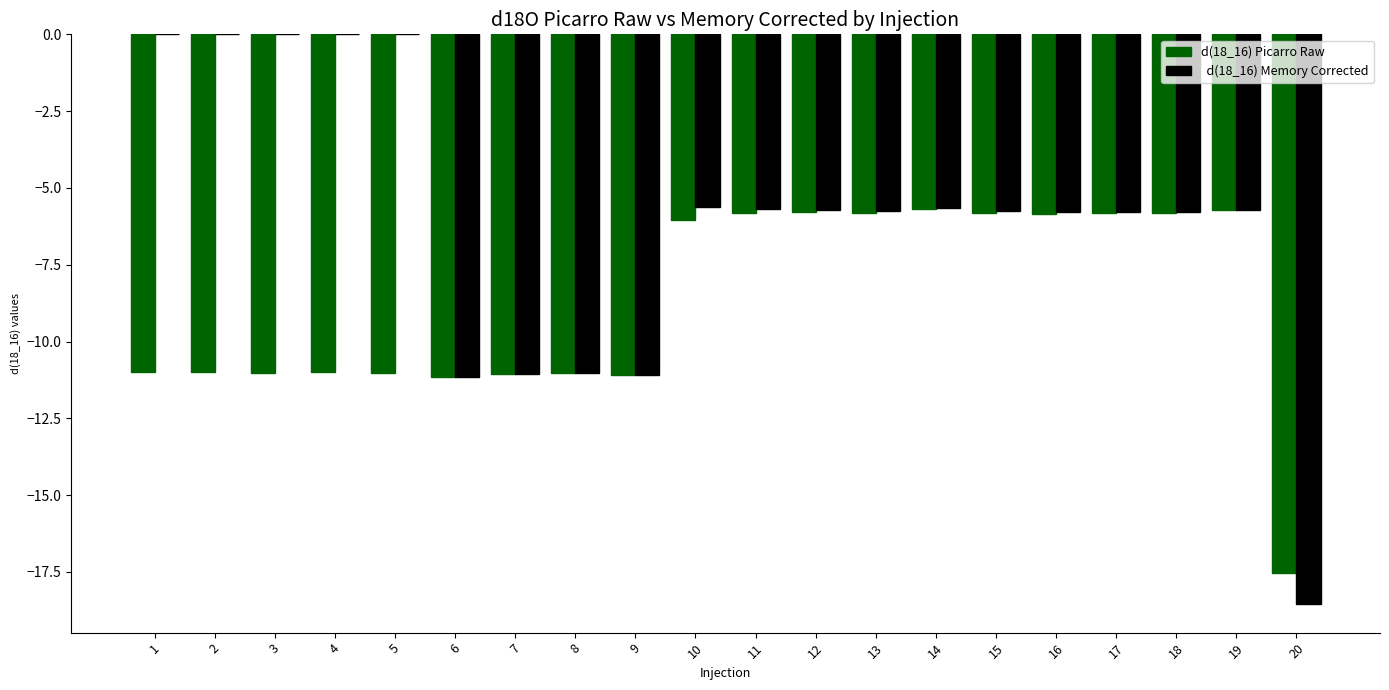

What is the total value across all series at 5?

-11.0